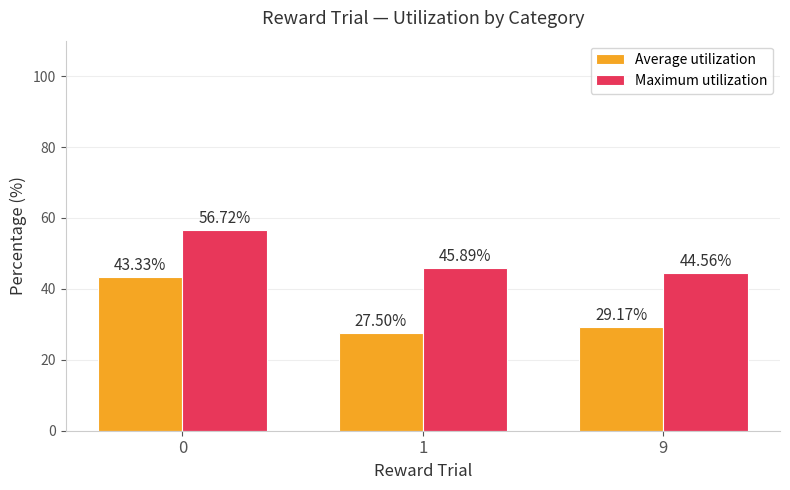

At how many categories does at least one series exceed 31?

3